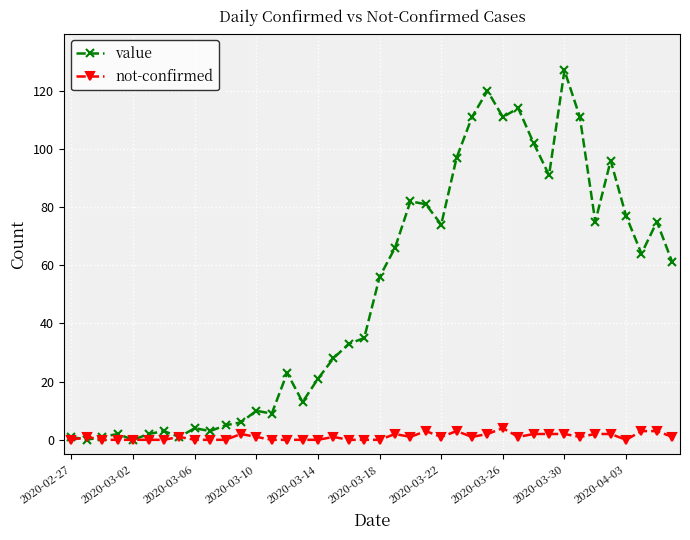

What is the average value of the value series?

50